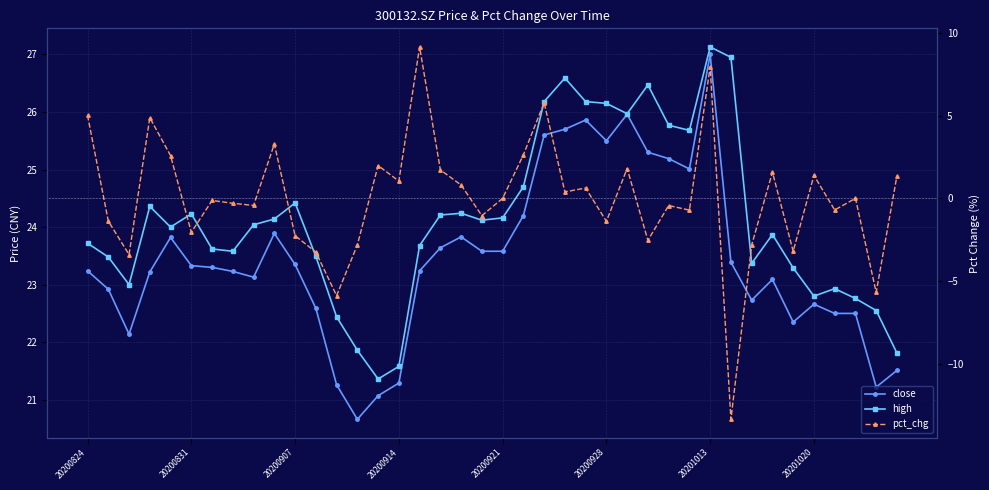

Which series has the widest spread of values?

pct_chg